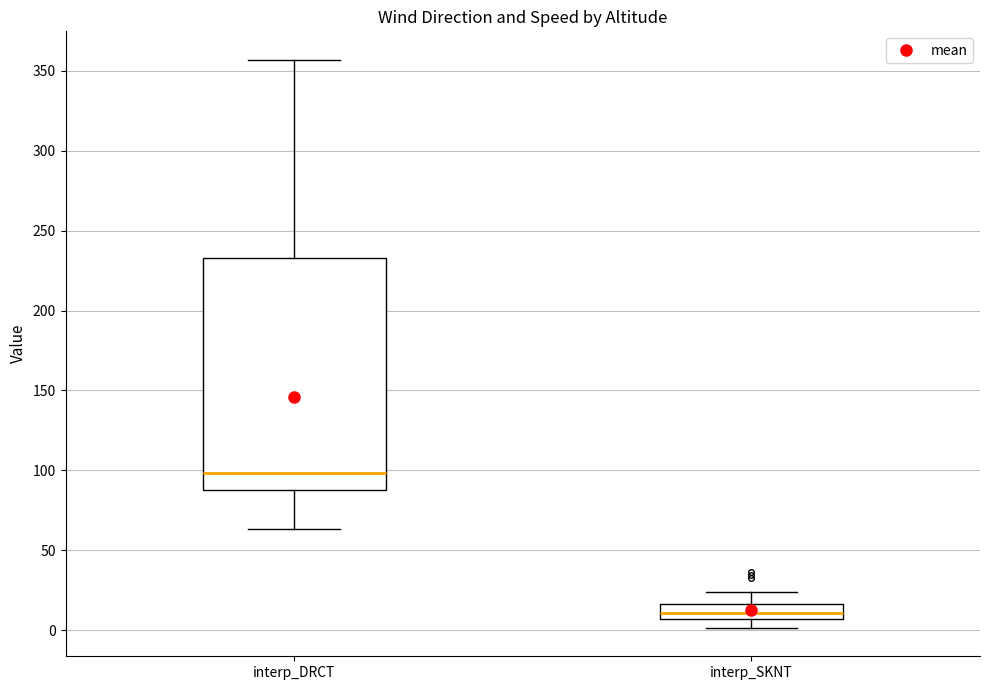

Reading left to right, read every box against the y-axis: the position of its median line, the range the box covers, and the ends of its whiskers. The values are not printed on the chart, so give them approximately, as read against the axis.

interp_DRCT: median 100, box 90 to 235, whiskers 65 to 355
interp_SKNT: median 10, box 5 to 15, whiskers 0 to 25